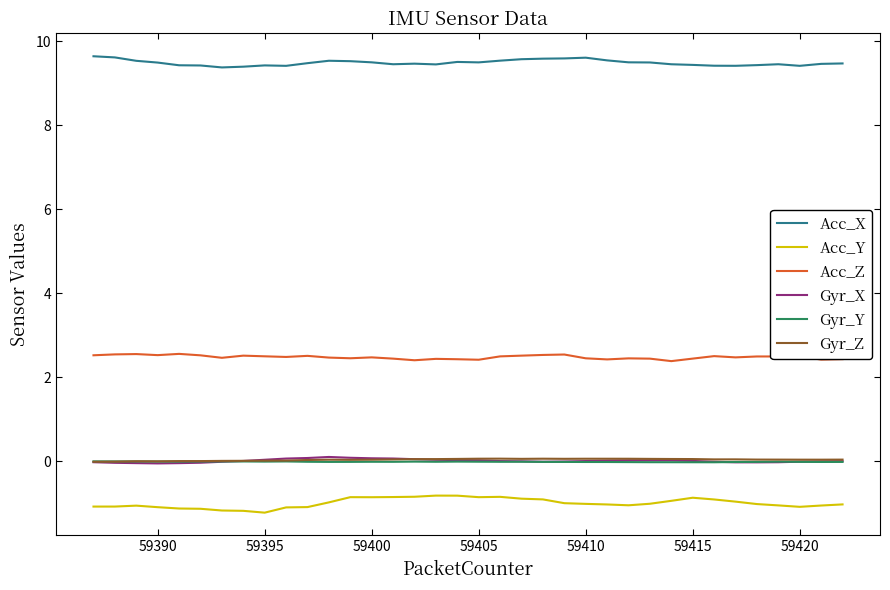

Which series has the largest total across all categories?

Acc_X